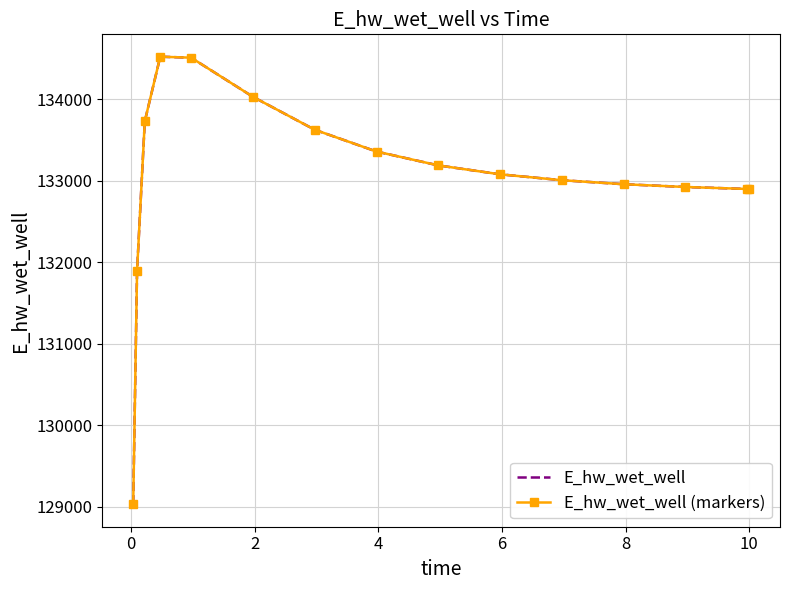

Reading left to right, transcribe all the data shown in this chart.

E_hw_wet_well: 129030.1	131894.2	133727.8	134520.1	134508.4	134028.4	133624.5	133357.2	133187.1	133077.7	133005.5	132956.4	132922.2	132898.2	132897.6
E_hw_wet_well (markers): 129030.1	131894.2	133727.8	134520.1	134508.4	134028.4	133624.5	133357.2	133187.1	133077.7	133005.5	132956.4	132922.2	132898.2	132897.6